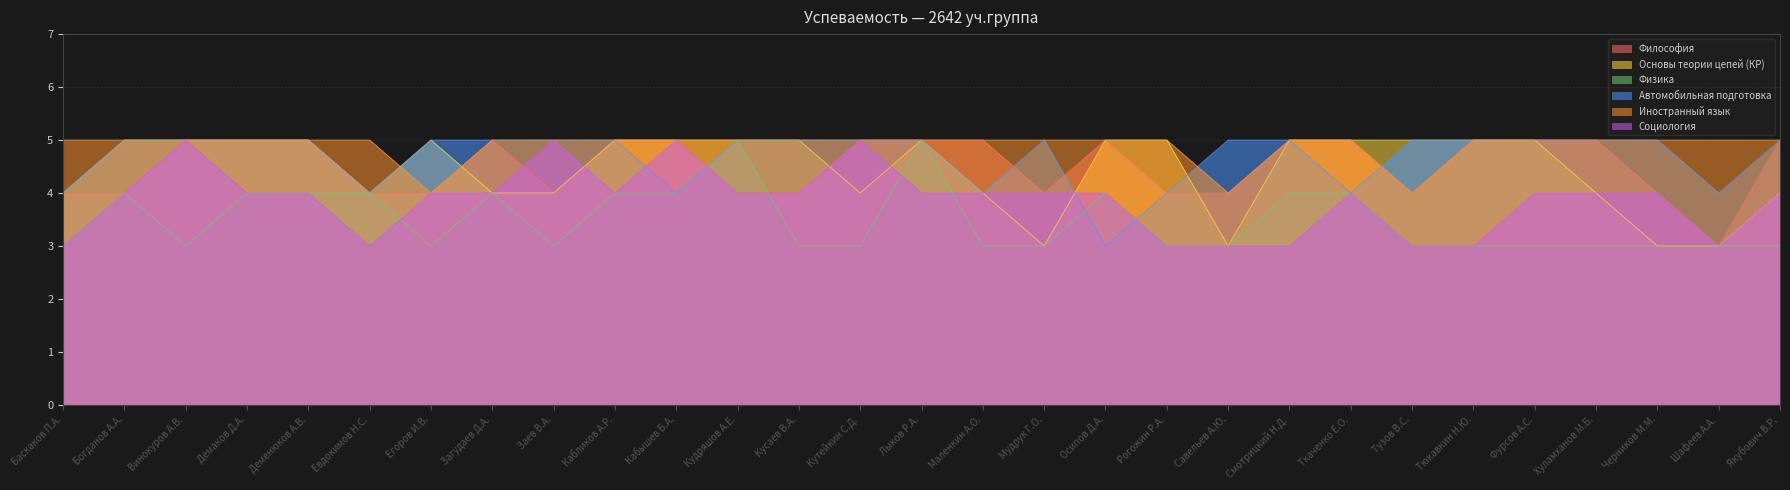

Rank the categories by Философия value from highest to lowest.

Винокуров А.В., Демаков Д.А., Деменюков А.В., Загудаев Д.А., Кабликов А.Р., Кабышев Б.А., Кутейкин С.Д., Лыков Р.А., Маленкин А.О., Осипов Д.А., Смотрицкий Н.Д., Ткаченко Е.О., Тюкавкин Н.Ю., Фурсов А.С., Хуламханов М.Б., Якубович В.Р., Баскаков П.А., Богданов А.А., Евдокимов Н.С., Егоров И.В., Заев В.А., Кудряшов А.Е., Кусаев В.А., Мудрук Г.О., Рогожин Р.А., Савельев А.Ю., Тузов В.С., Черников М.М., Шафеев А.А.